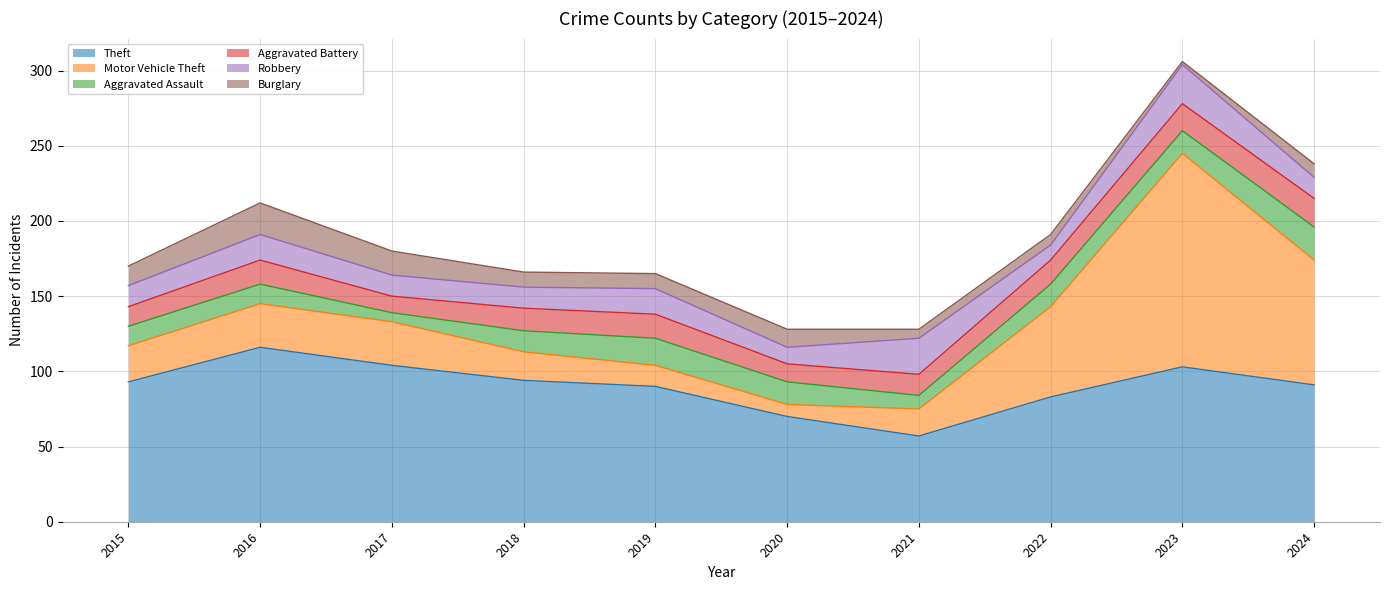

At which label does Motor Vehicle Theft reach its peak?

2023